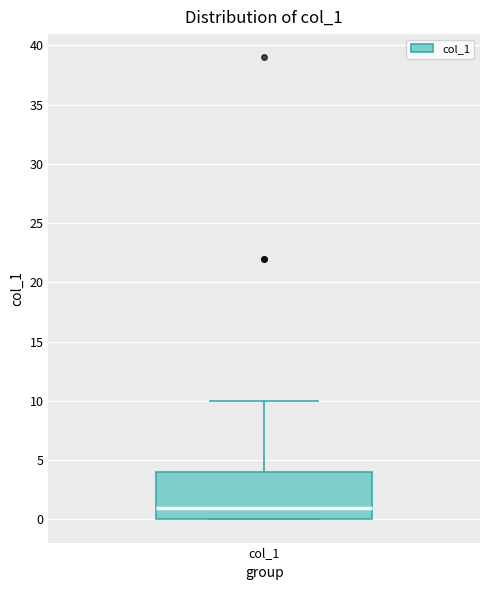

Read this box plot against the y-axis: the position of the median line, the range covered by the box, and the ends of both whiskers. The values are not printed on the chart, so give them approximately, as read against the axis.

median 1, box 0 to 4, whiskers 0 to 10